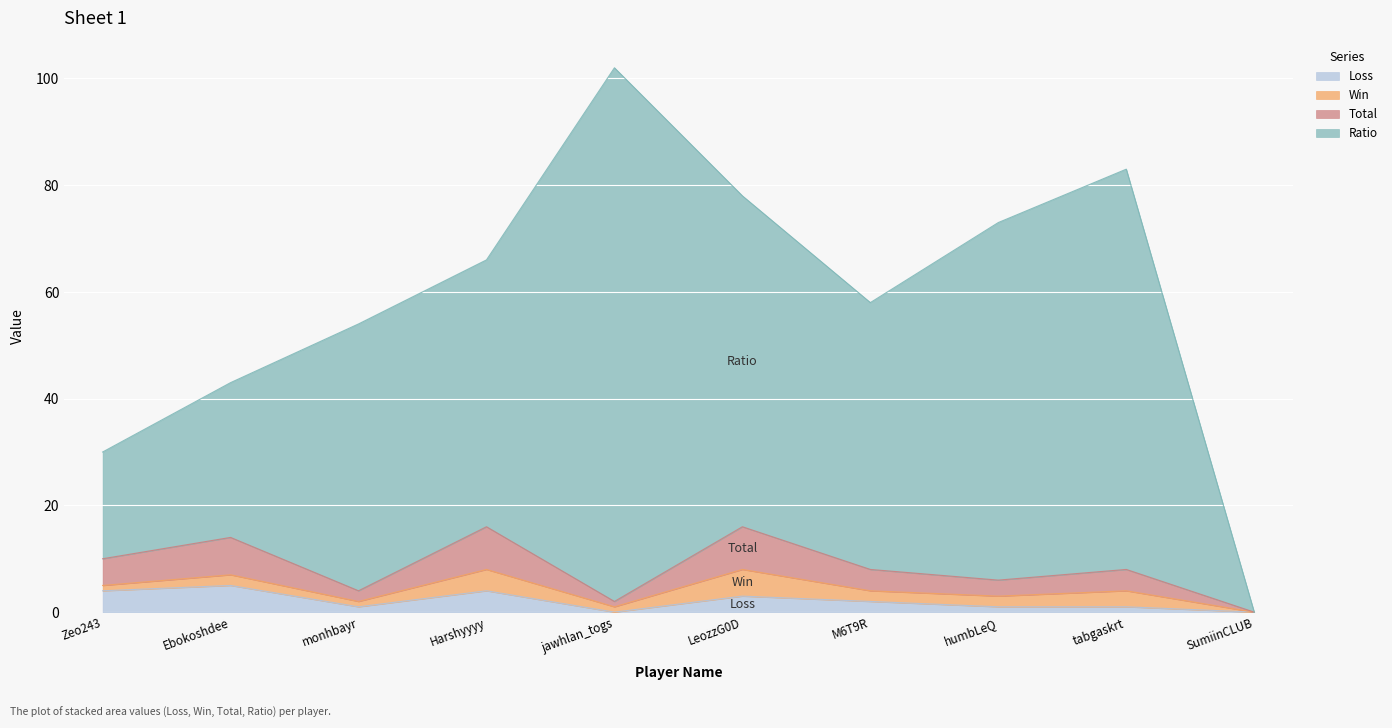

True or false: Ratio and Total cross at least once.

False